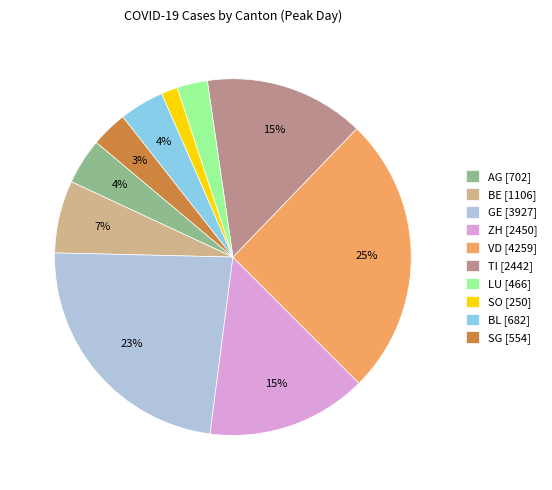

To the nearest percent, what is the difference between the LU [466] and TI [2442] slice percentages?

12%